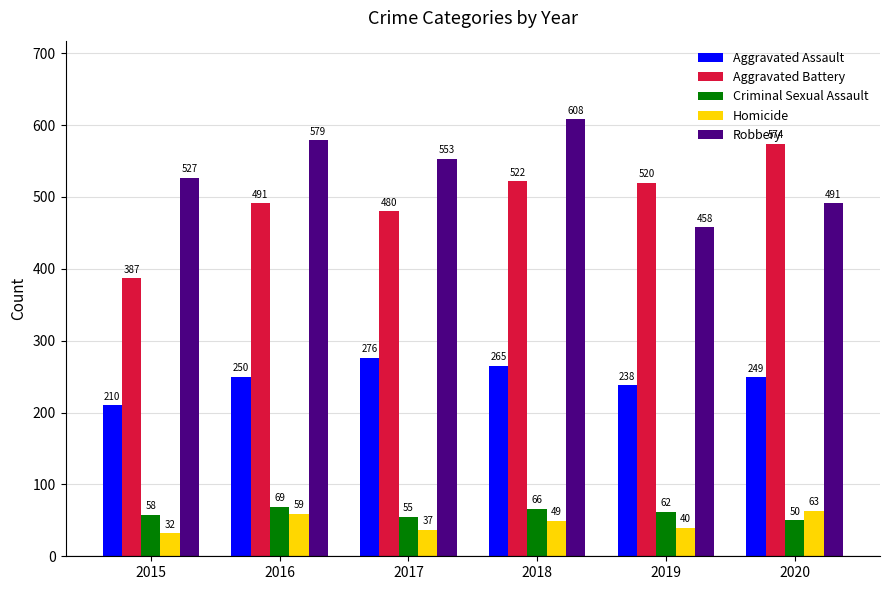

How many distinct data groups are displayed?

5